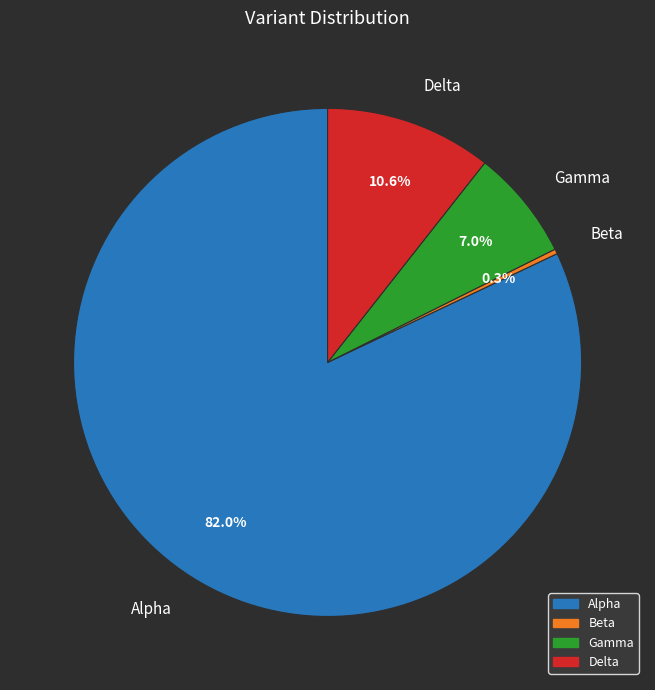

Is there any slice that represents more than half of the pie?

Yes